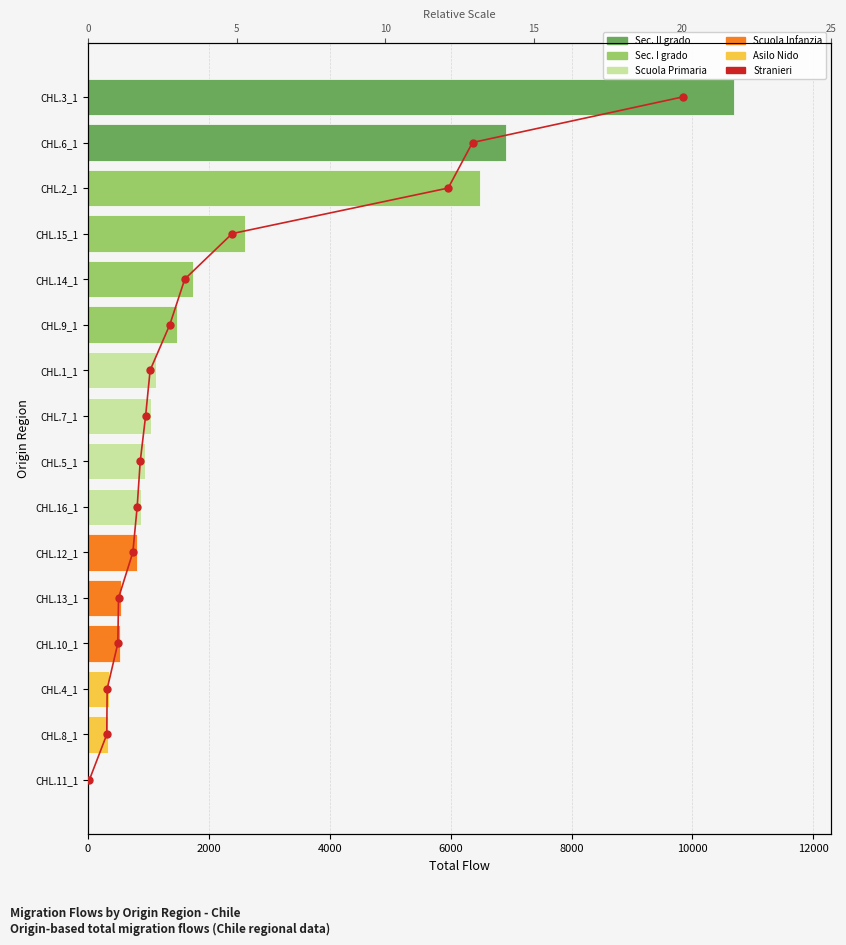

True or false: Stranieri has a value of 21 at 14.

False